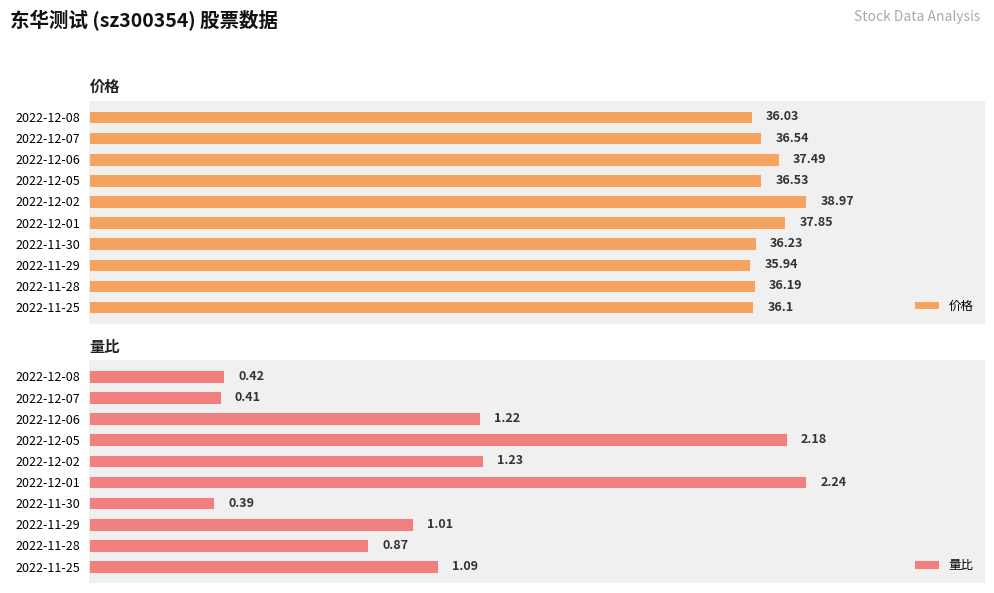

What is the total value across all series at 2022-11-25?

37.2